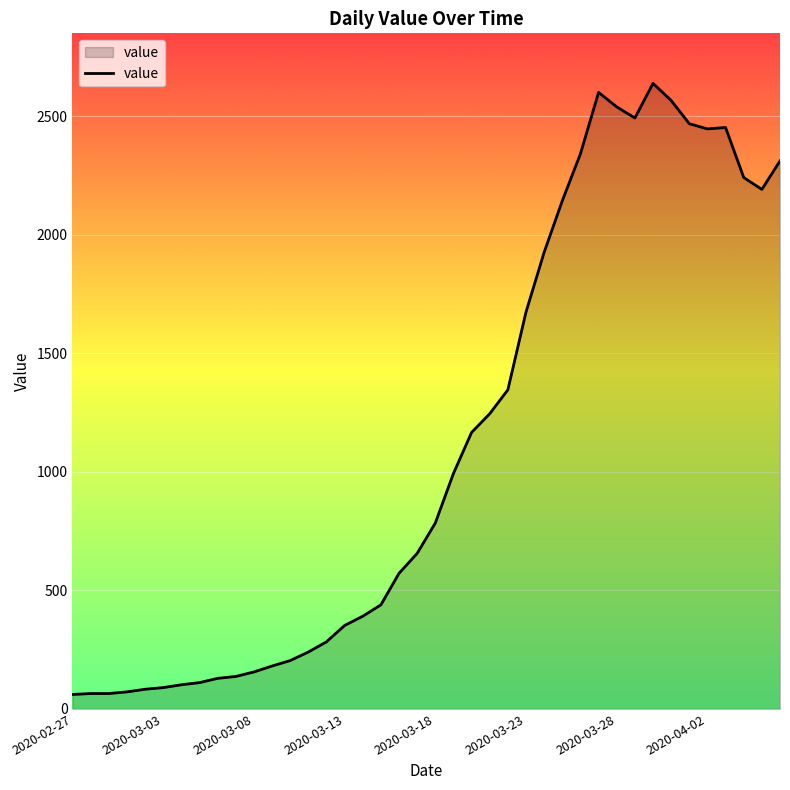

What is the greatest value displayed?

2638